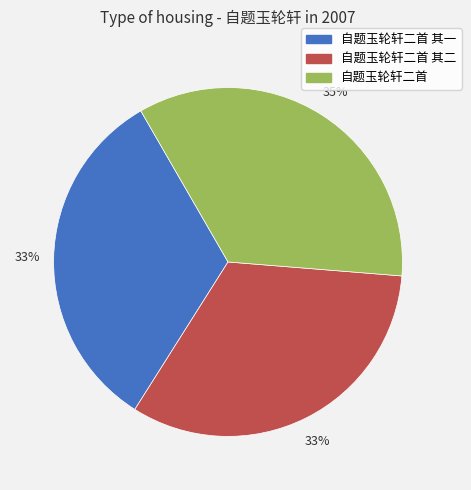

Does any single category account for the majority?

No